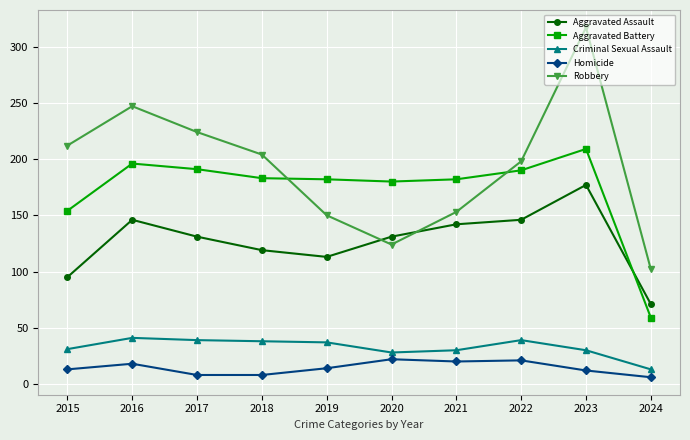

What is the total value across all series at 2017?

593